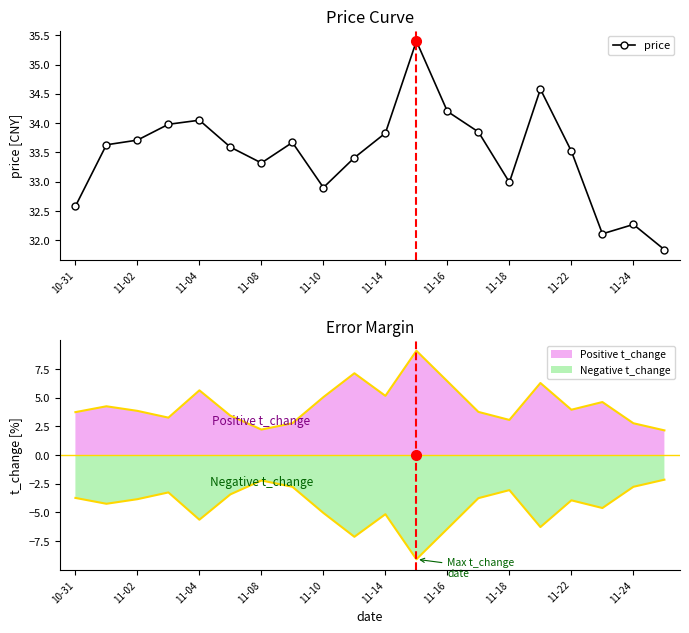

What is the value of the 13th point from the left?

34.2